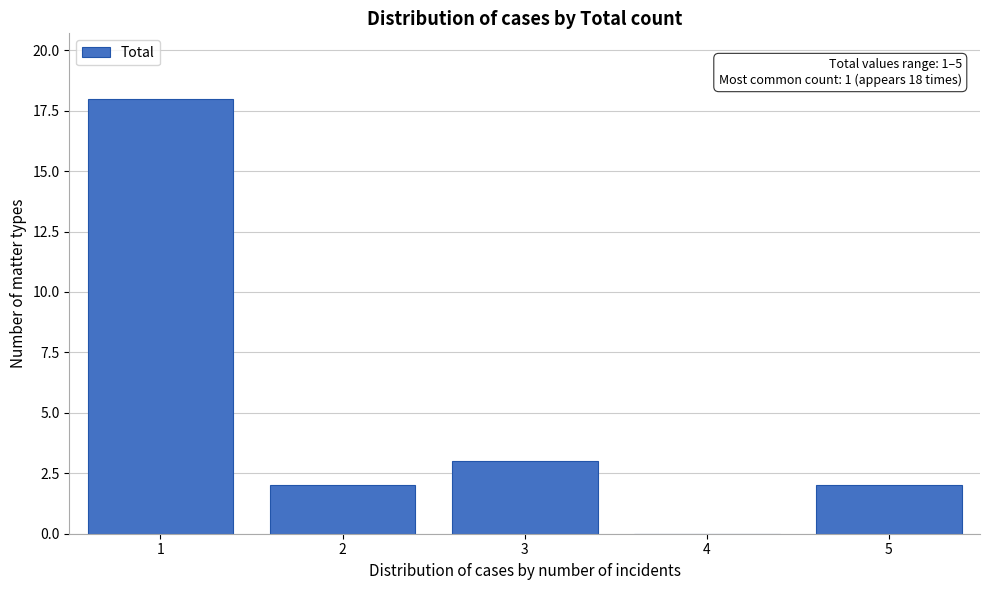

Reading left to right, what are all the values shown in this chart?

1=18	2=2	3=3	4=0	5=2